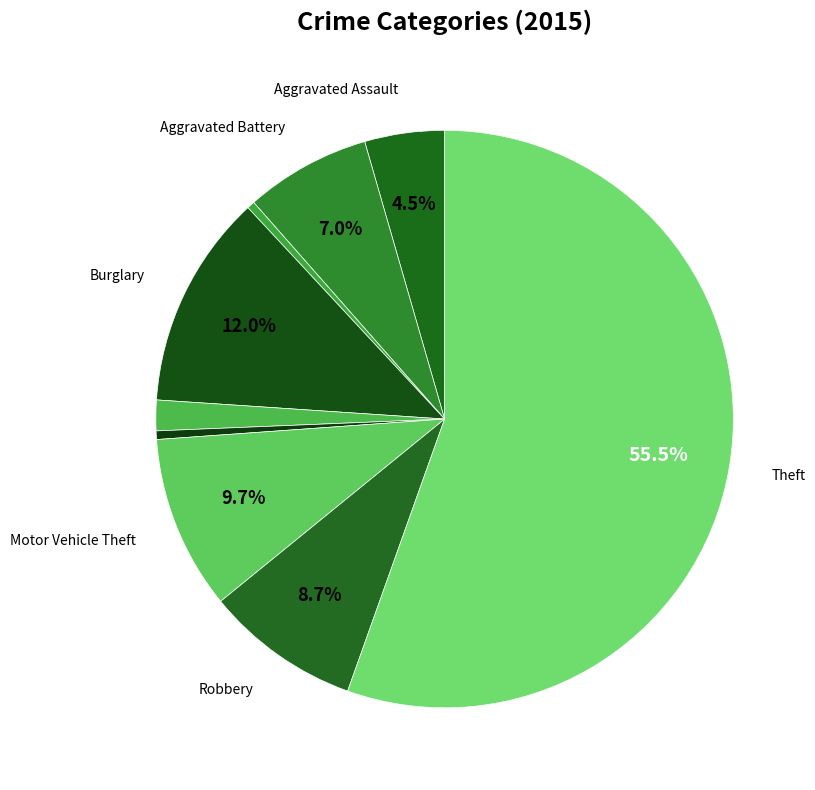

How many segments does this pie chart have?

9